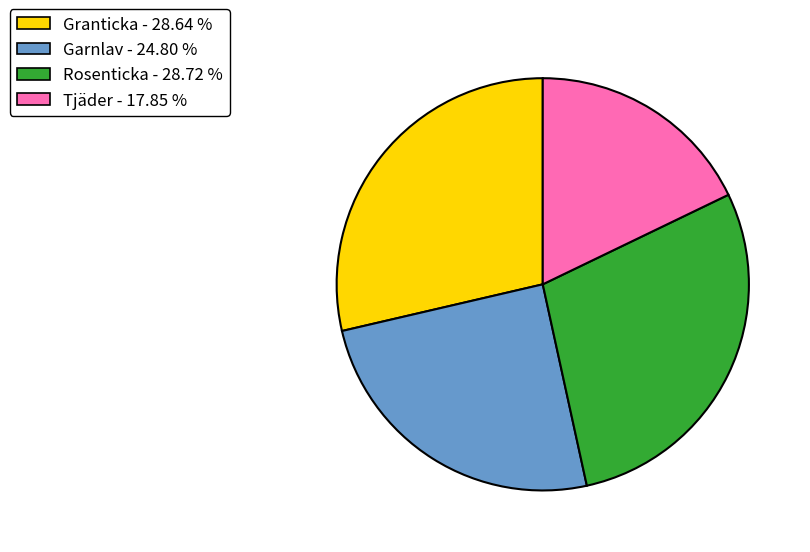

Is there a majority slice in this chart?

No